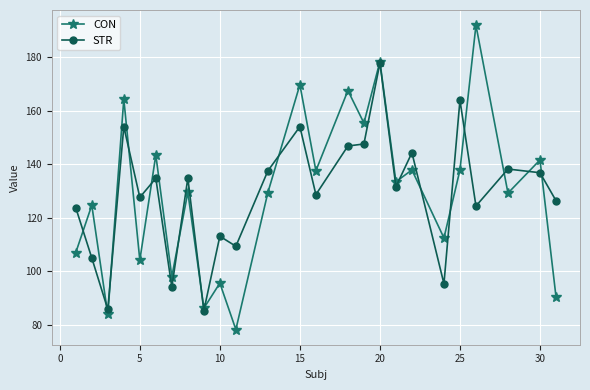

What is the sum of all STR values?

3219.7